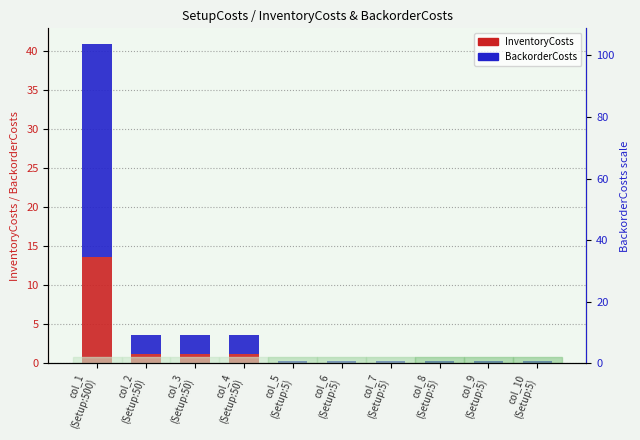

How many bars are there in total?

20